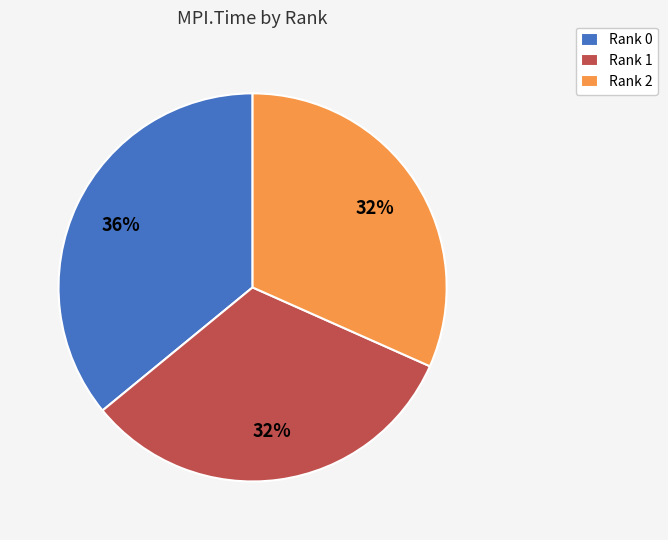

The Rank 0 slice represents 30% of the pie. True or false?

False